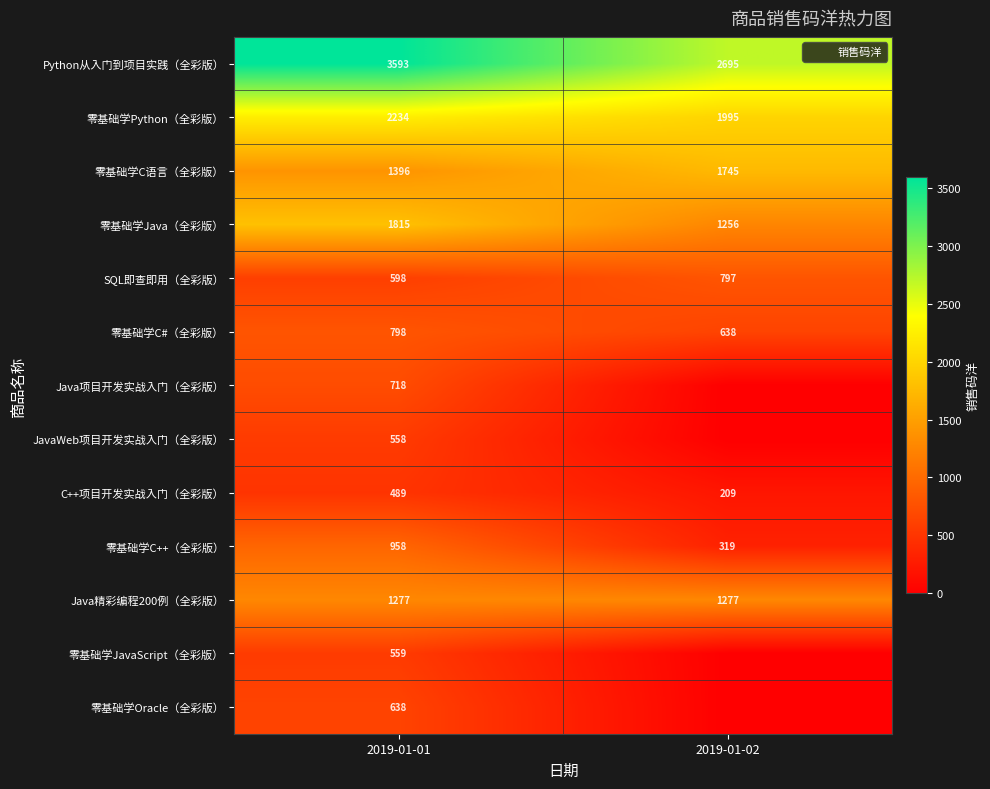

Between 2019-01-02 and 2019-01-01, which is larger?

2019-01-01